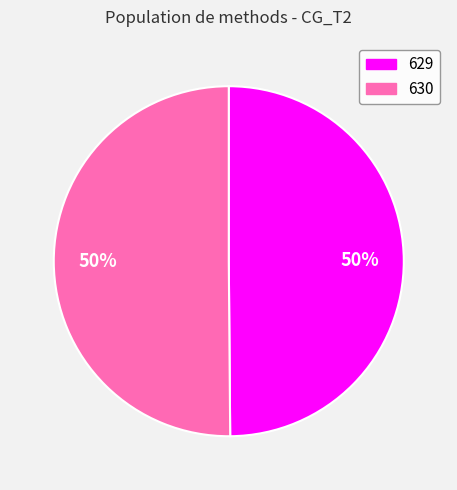

Combined, do 630 and 629 account for over 50%?

Yes